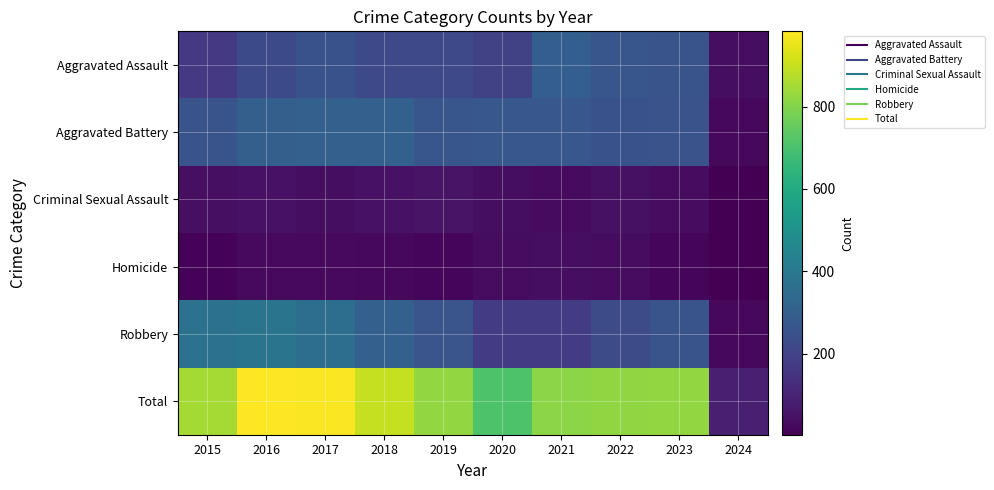

At which category is the sum across all series the highest?

2016